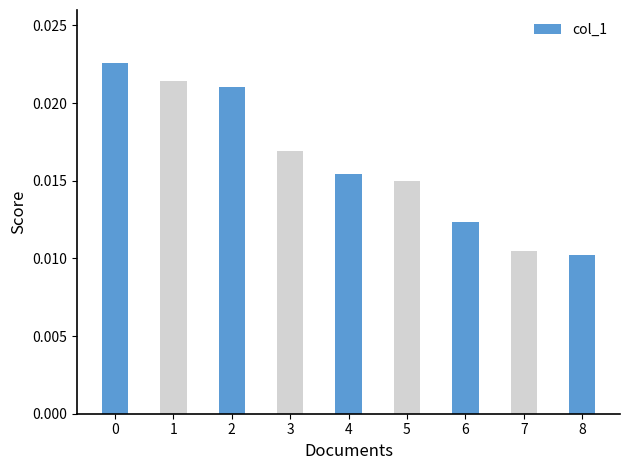

The value at 1825.12.10_LeedsMercury_0003 is 0.0. True or false?

False